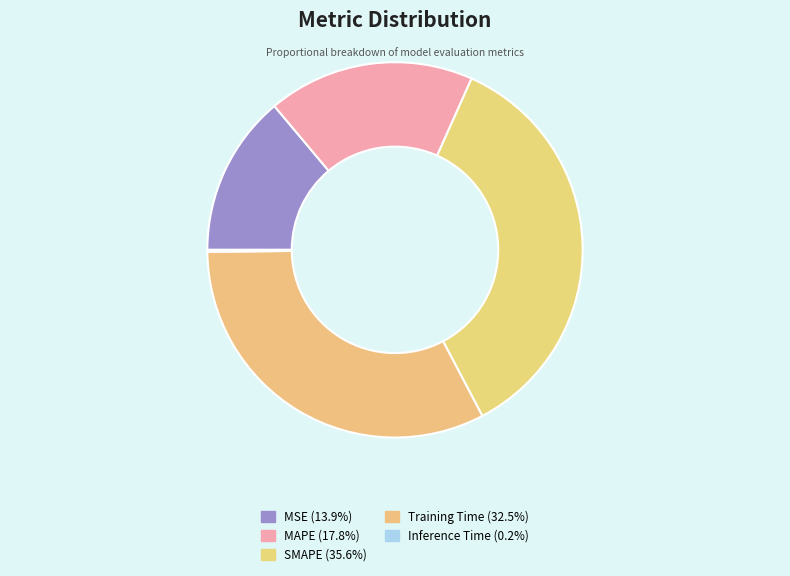

Between SMAPE and MSE, which is larger?

SMAPE